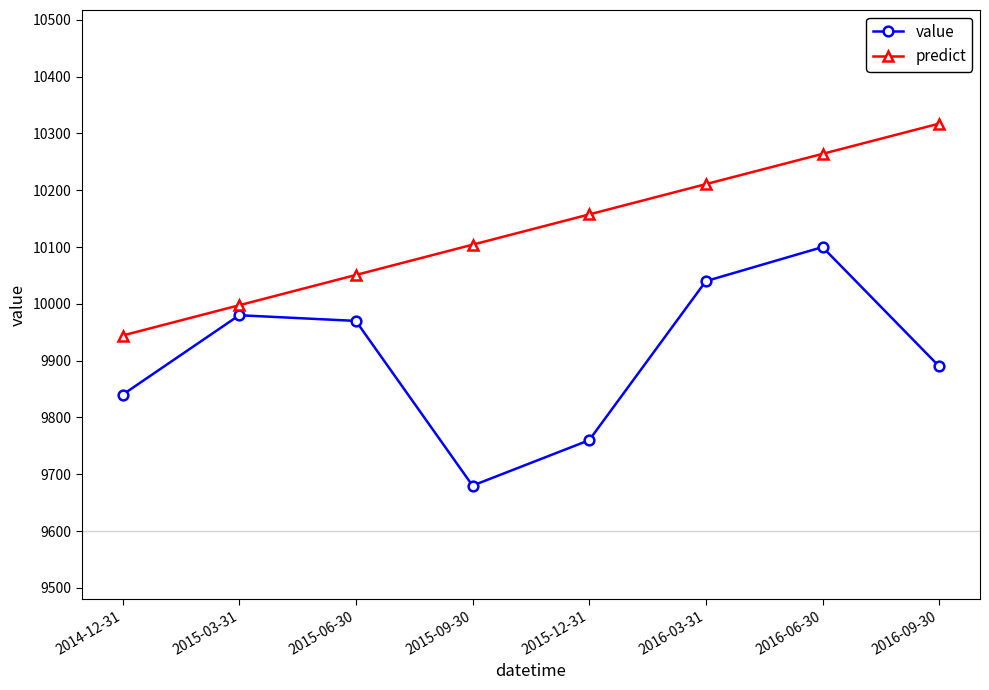

How many values in the predict series exceed 10157?

4